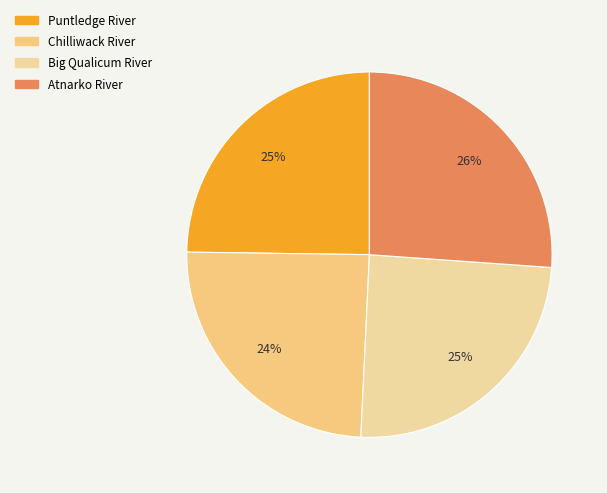

Count the number of slices in the pie.

4